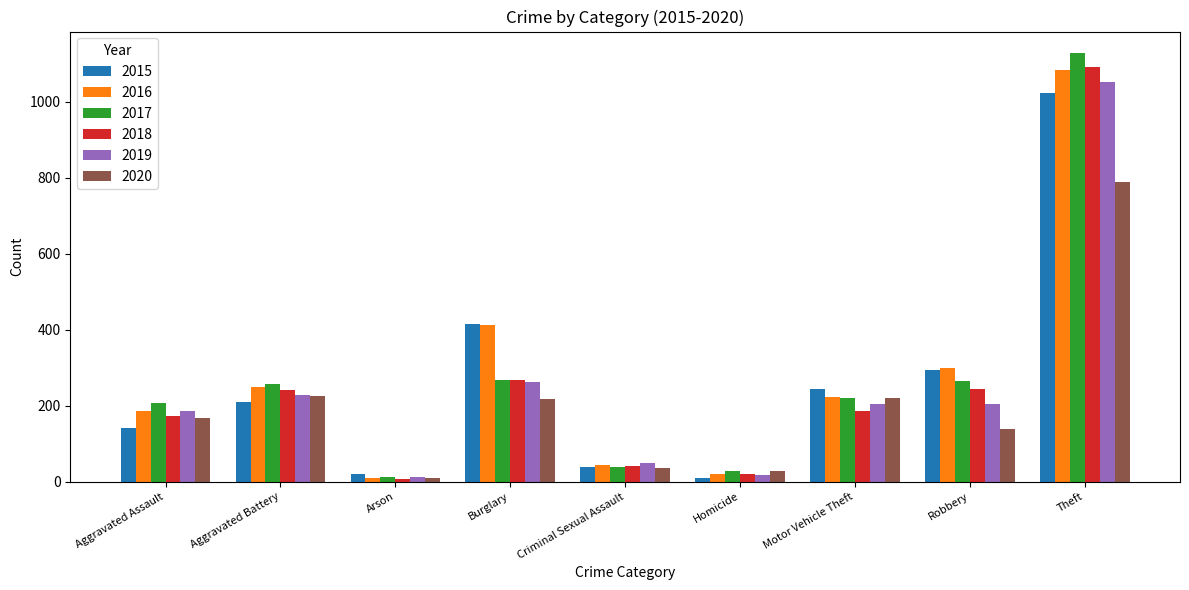

The value of 2018 at Theft is 599. True or false?

False